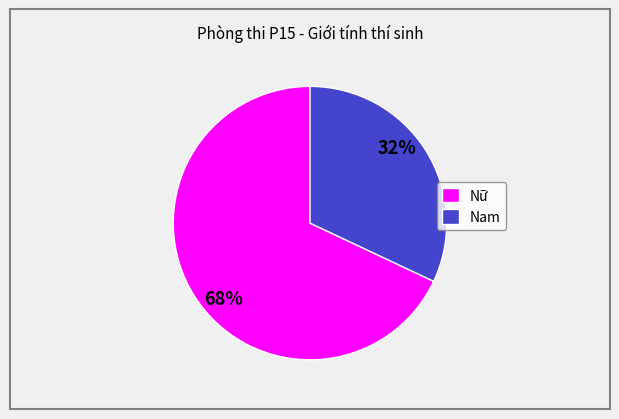

To the nearest percent, what is the difference between the Nữ and Nam slice percentages?

36%